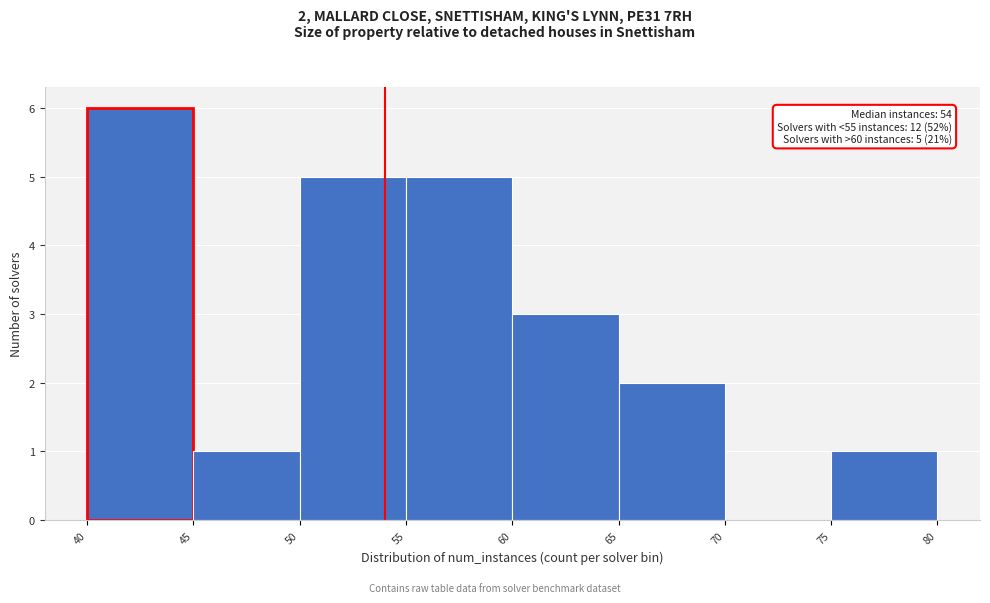

Which range on the x-axis has the tallest bar?

40 to 45